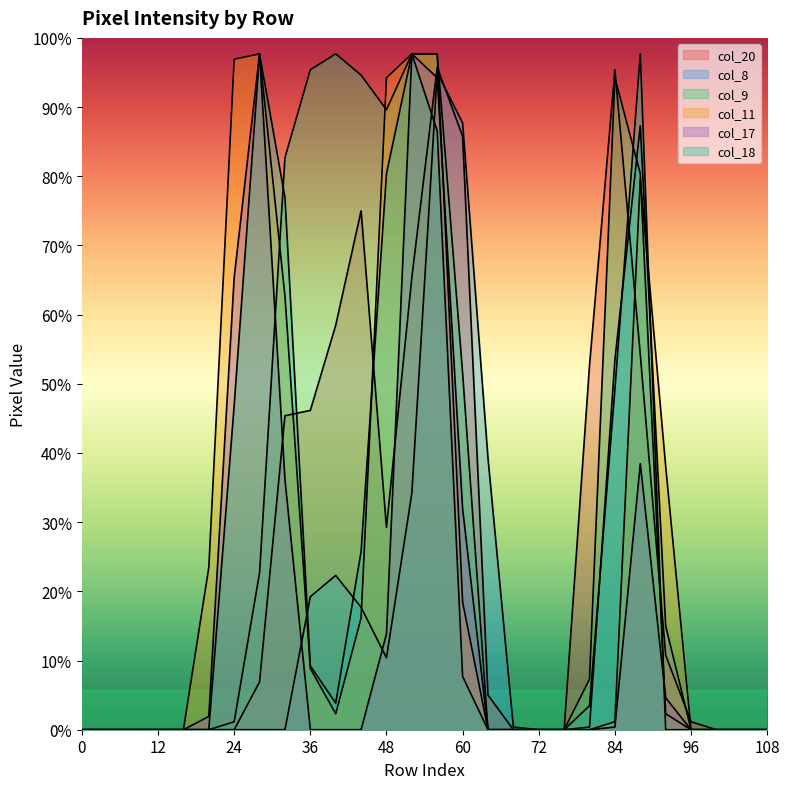

Does the chart display data point markers on the line(s)?

No